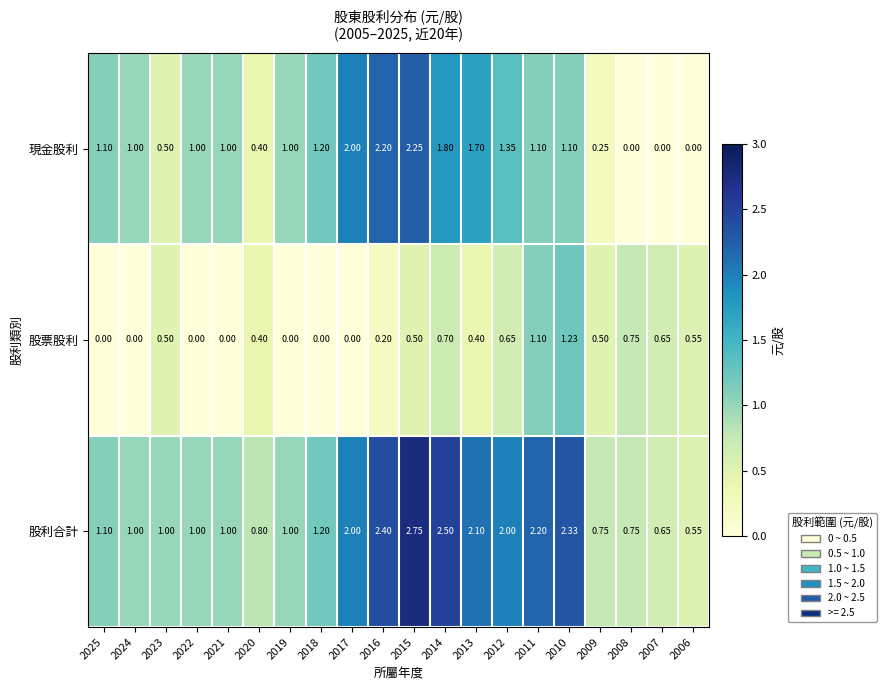

Which series changed the most between 2019 and 2011?

股利合計